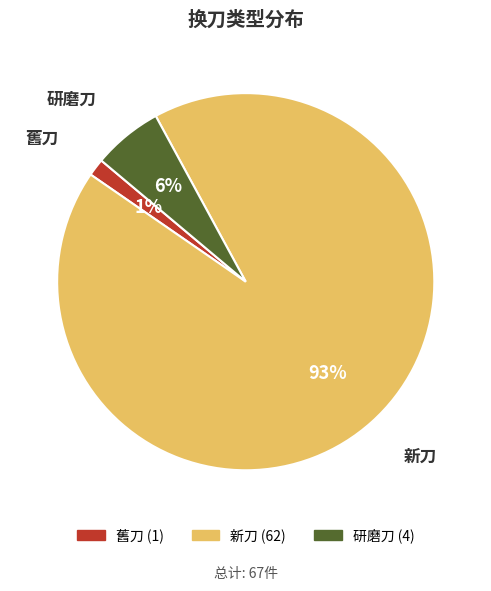

What percentage is the 研磨刀 slice, to the nearest percent?

6%